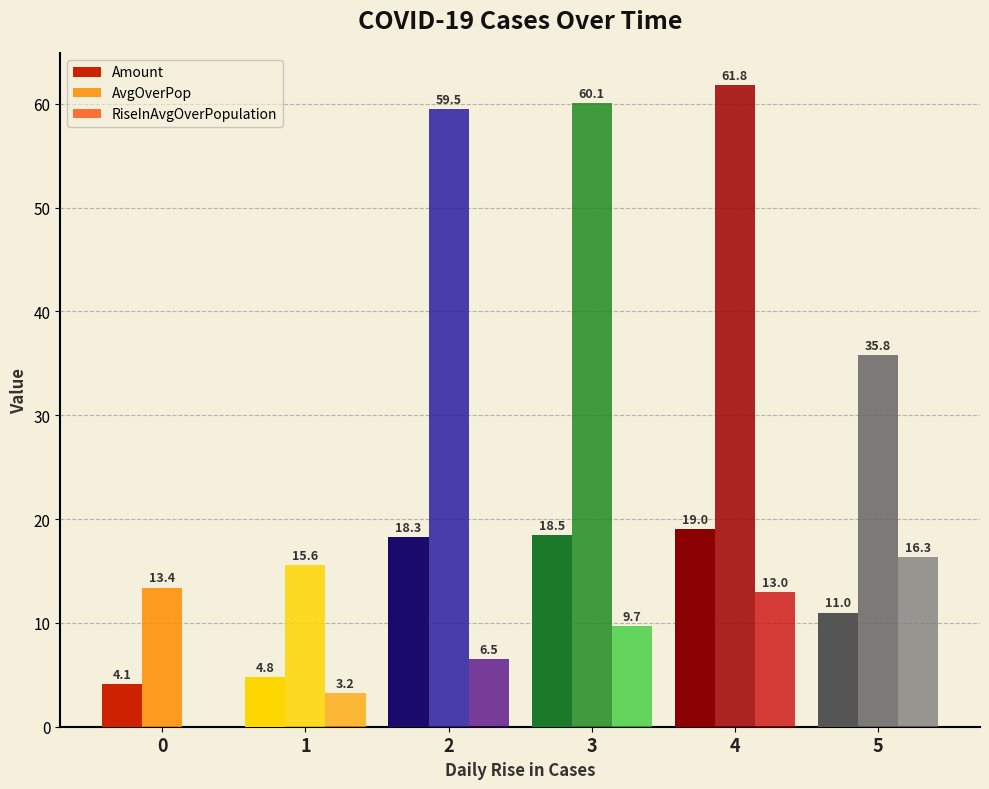

Which series changed the most between 2 and 3?

RiseInAvgOverPopulation